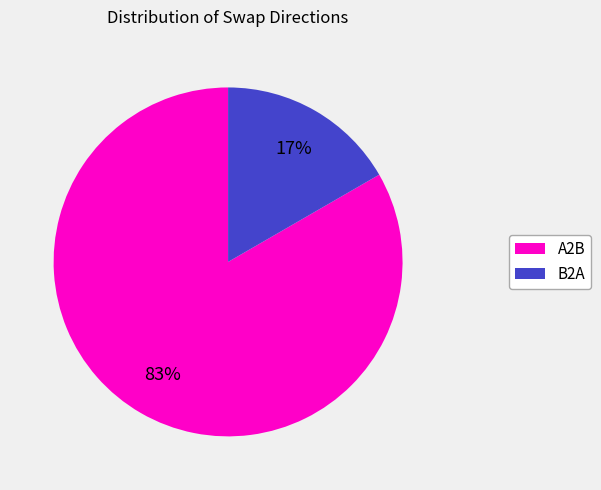

Which slice is the smallest?

B2A